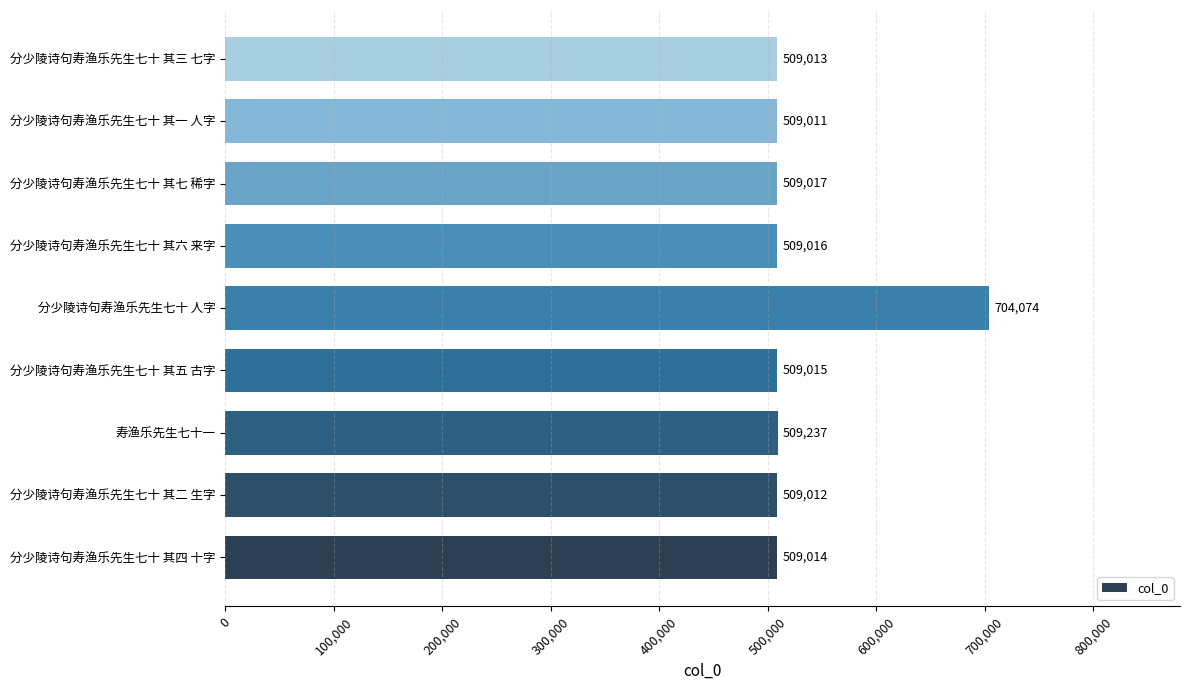

Reading bottom to top, extract all data points from this chart.

509014	509012	509237	509015	704074	509016	509017	509011	509013